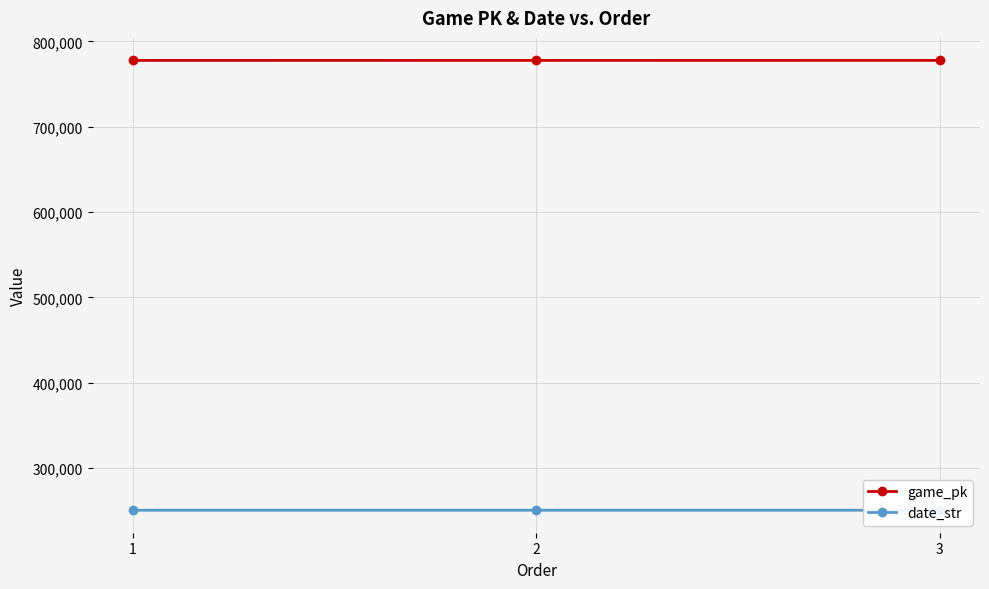

Count the game_pk values in the range 777637 to 777665.

3